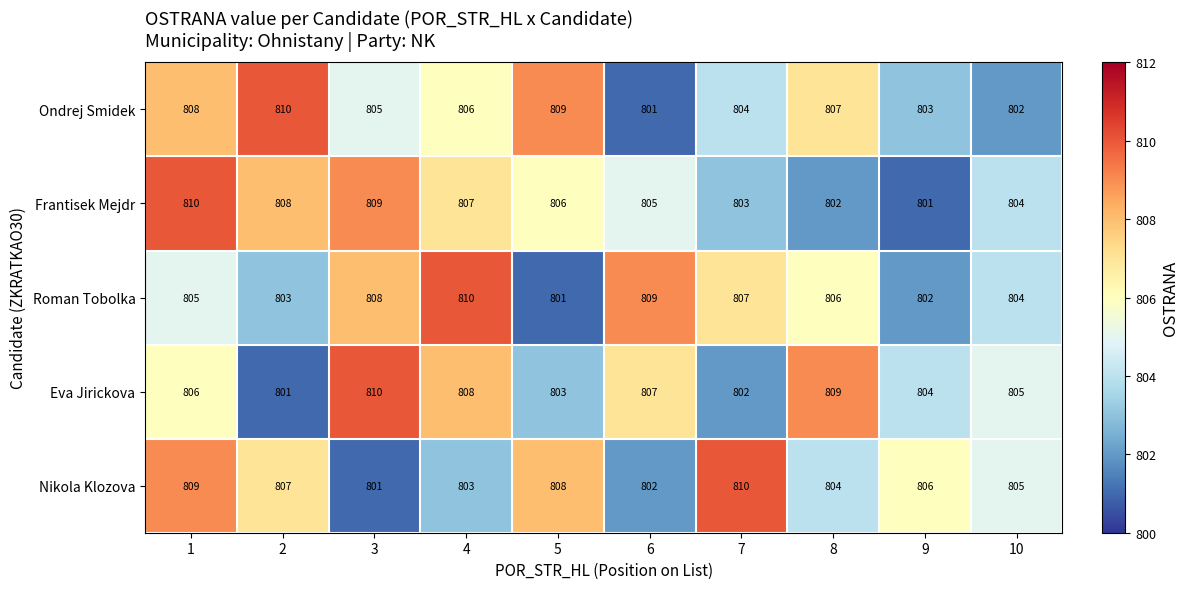

Which series changed the most between 2 and 6?

Ondrej Smidek